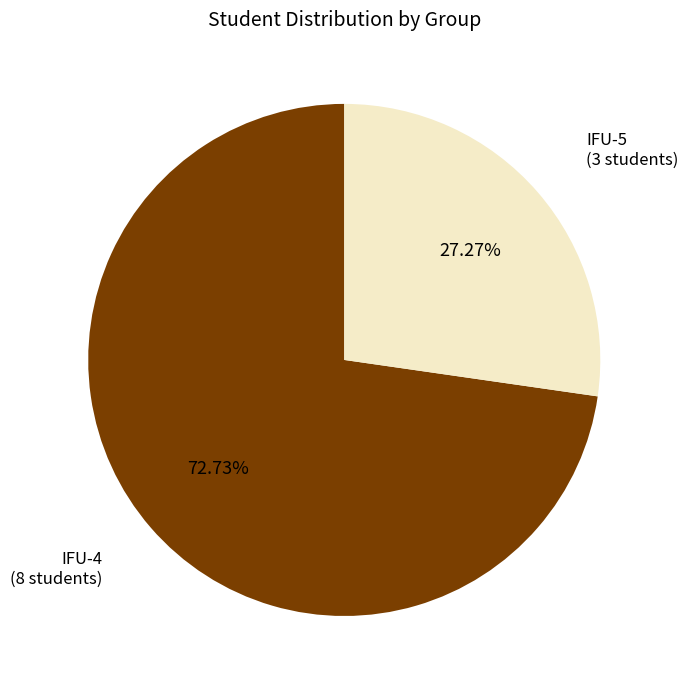

Count the number of slices in the pie.

2